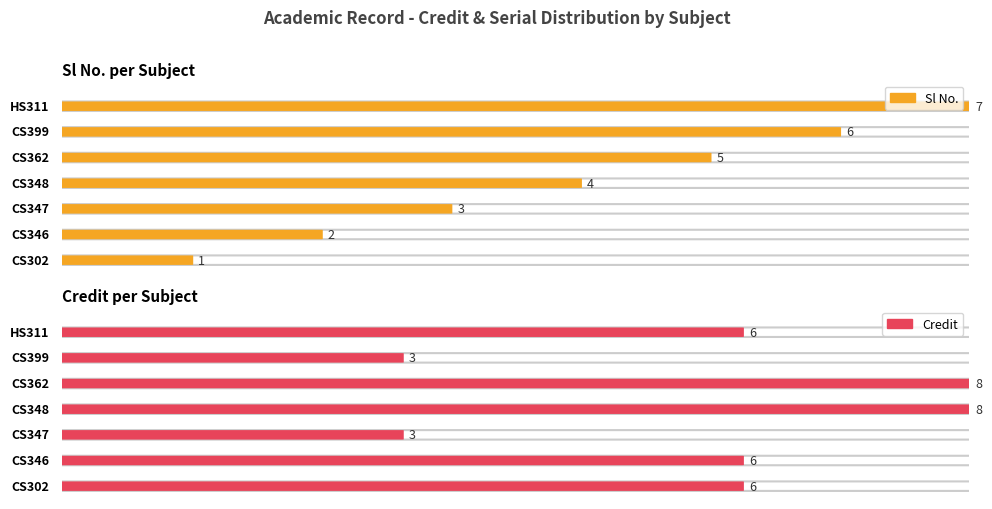

Reading right to left, extract all data points from this chart.

Sl No.: 3-0-0=7	0-0-3=6	3-0-2=5	3-0-2=4	0-0-3=3	3-0-0=2	3-0-0=1
Credit: 3-0-0=6	0-0-3=3	3-0-2=8	3-0-2=8	0-0-3=3	3-0-0=6	3-0-0=6